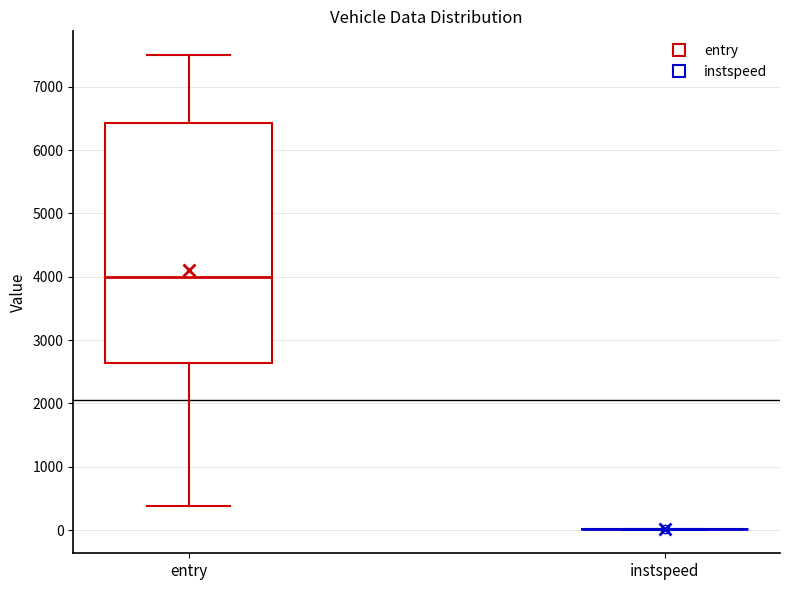

Comparing the boxes themselves (not the whiskers), which one is the tallest?

entry